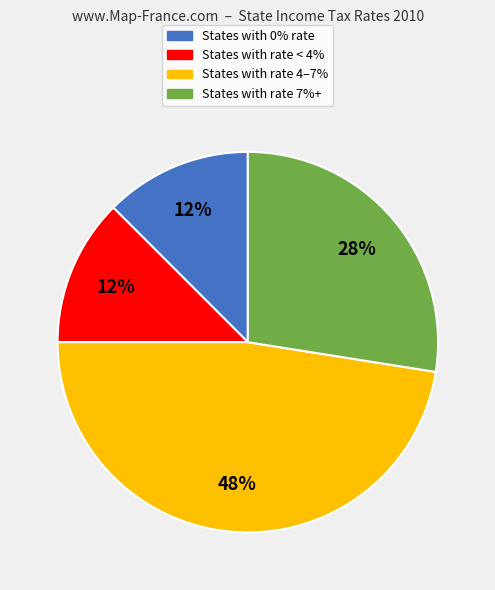

Is there any slice that represents more than half of the pie?

No